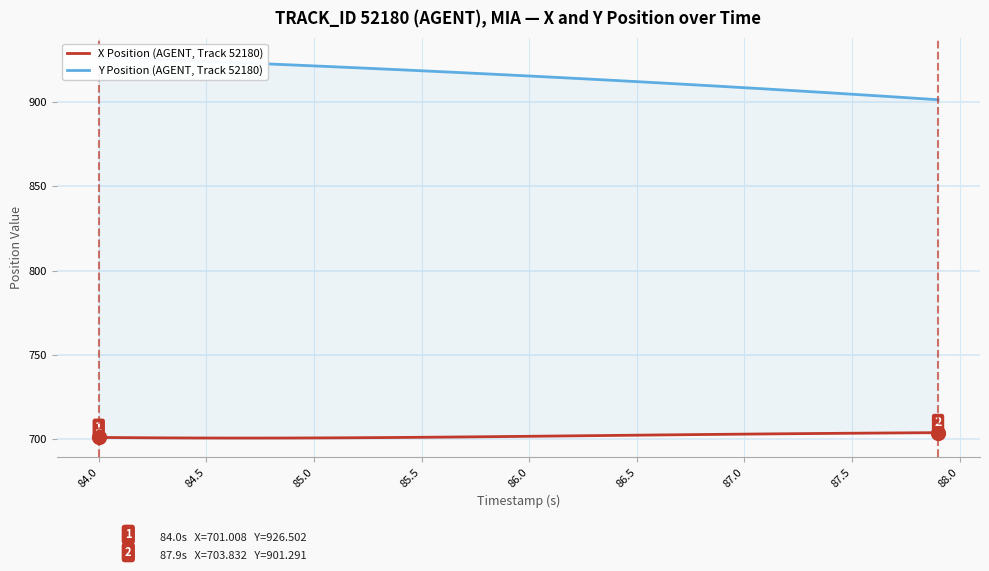

At which label does Y Position (AGENT, Track 52180) first exceed 916?

84.0